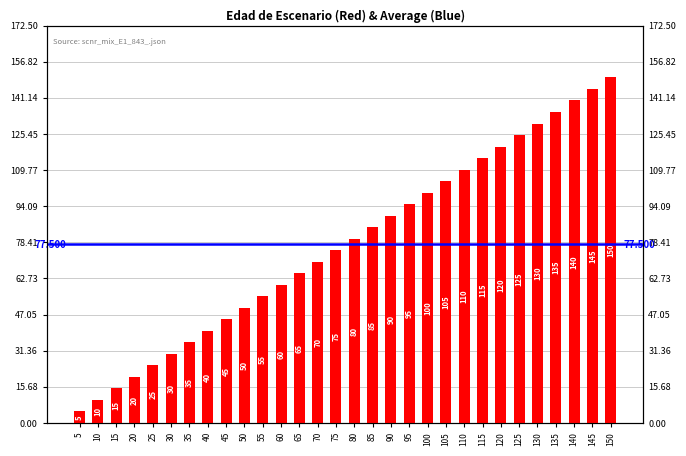

What is the approximate value at 50, to the nearest 5?

50